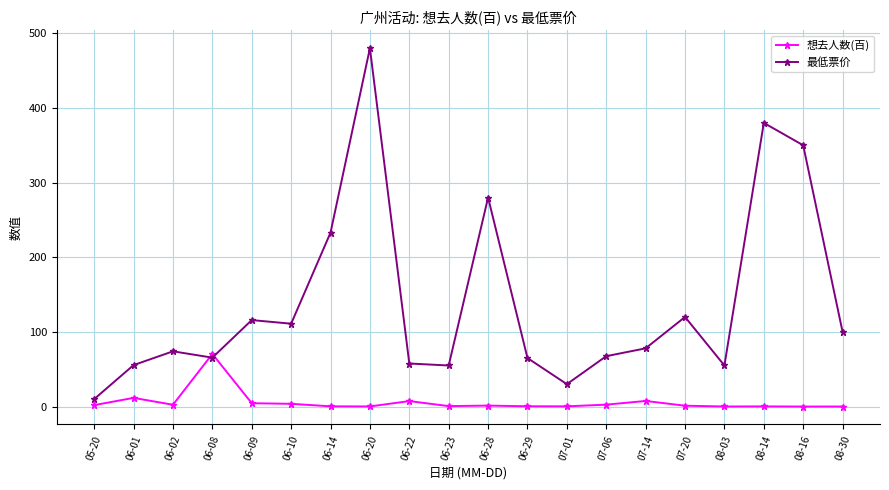

Is the value of 想去人数(百) at 06-14 greater than the value of 最低票价 at 06-10?

No